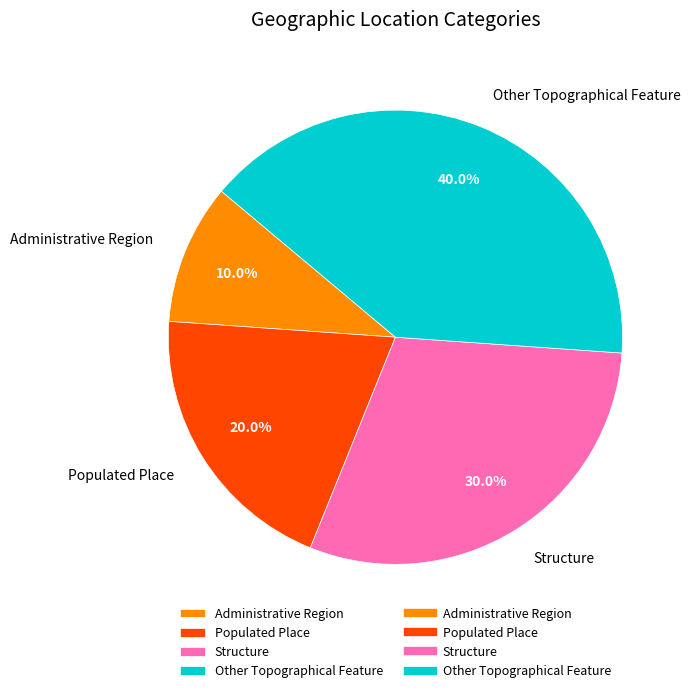

Which category has the biggest portion of the pie?

Other Topographical Feature